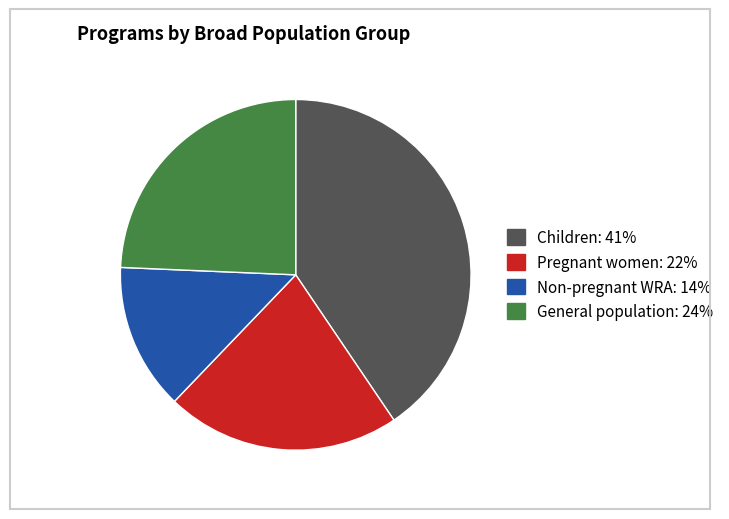

Does any single category account for the majority?

No